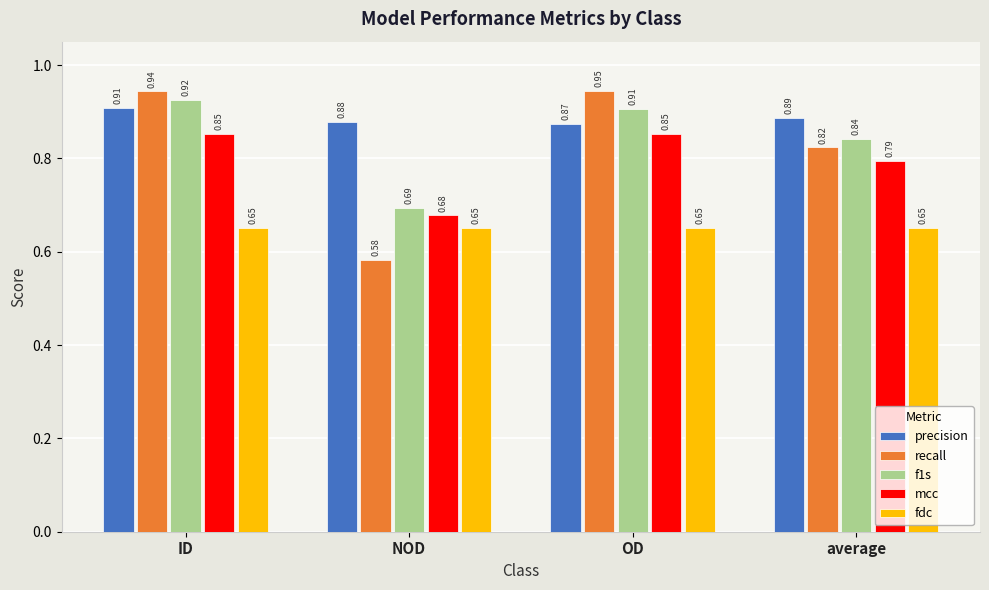

Which category has the lowest value across all series?

NOD